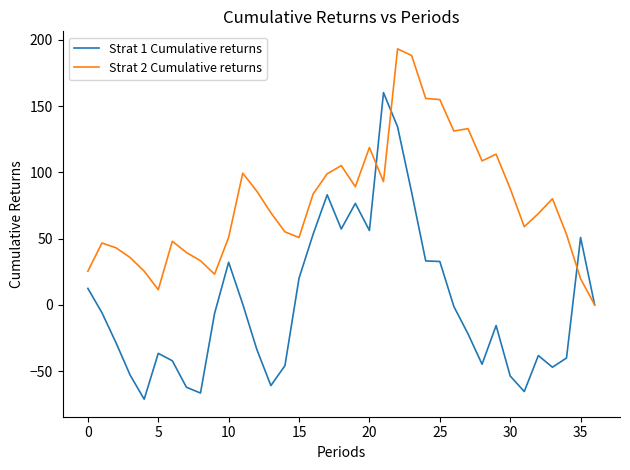

True or false: Strat 2 Cumulative returns has more than 0 points higher than both neighbors.

True